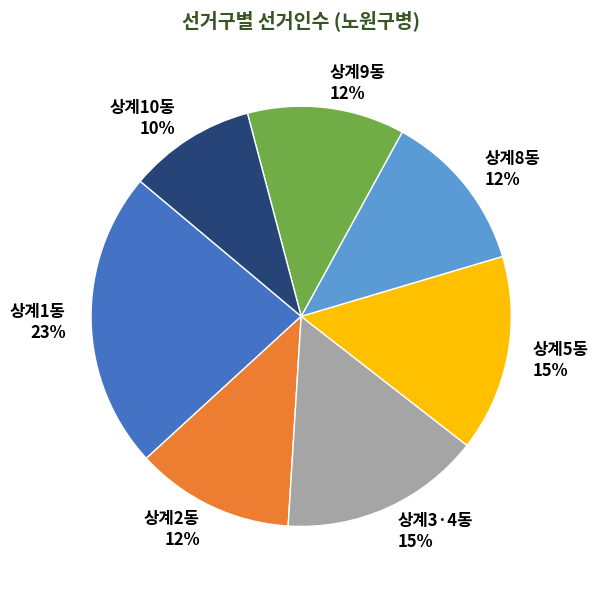

To the nearest percent, what is the difference between the largest and smallest slice percentages?

13%